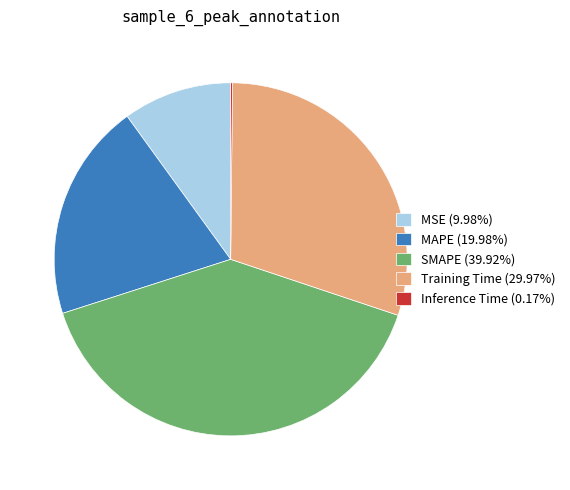

Is there a majority slice in this chart?

No